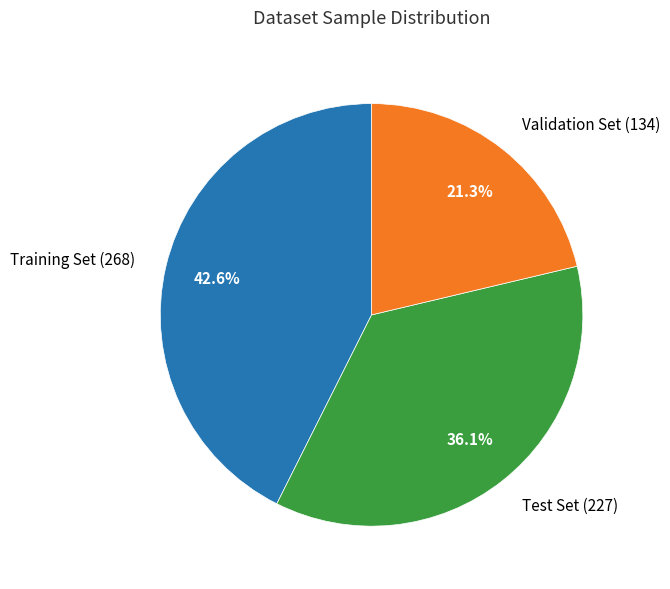

How many slices are in this pie chart?

3